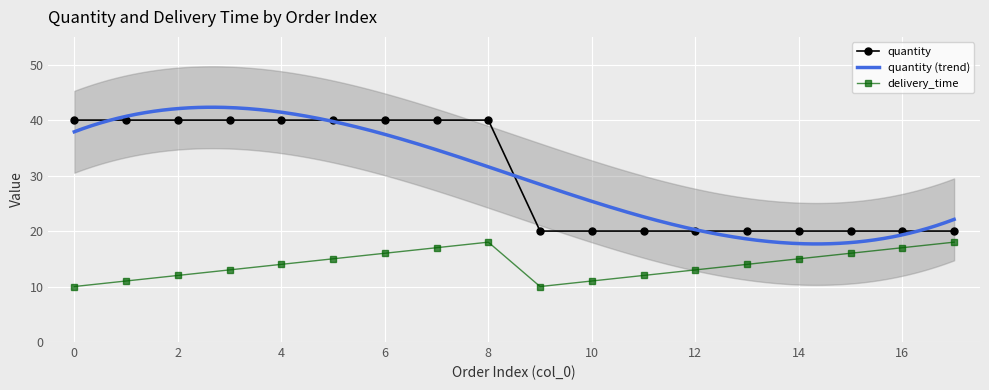

How many values in the delivery_time series are below 14?

8